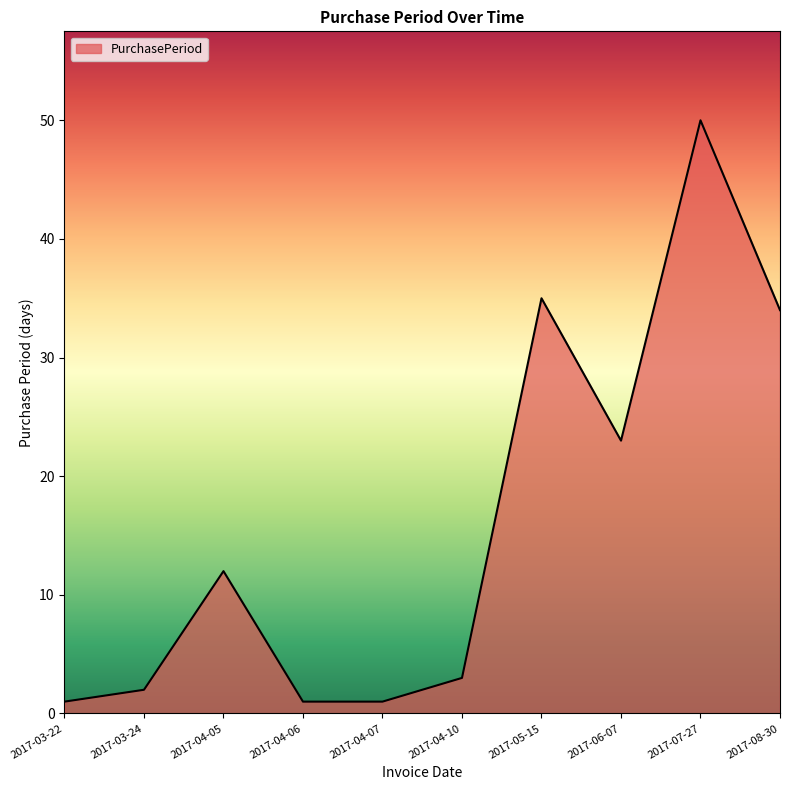

The value at 2017-05-15 is 53. True or false?

False